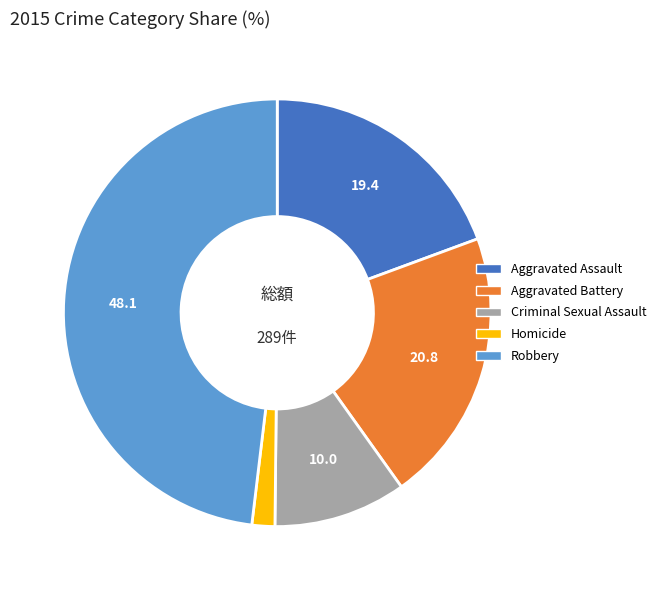

Does any single category account for the majority?

No